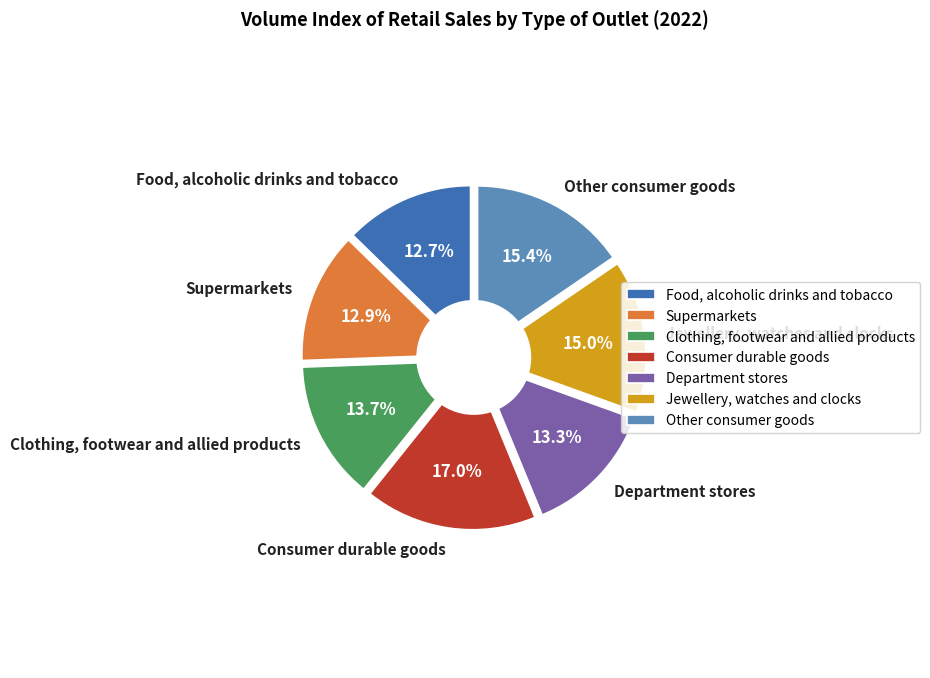

Does any single category account for the majority?

No